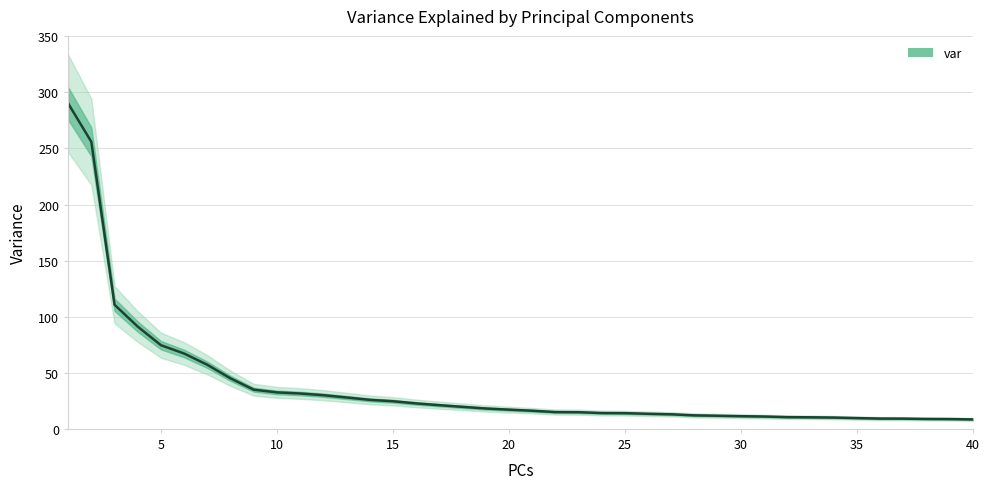

How many data points are less than 17?

20